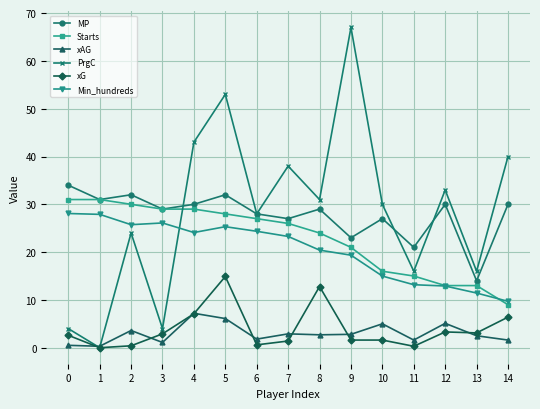

What are all the series names shown in the legend?

MP, Starts, xAG, PrgC, xG, Min_hundreds